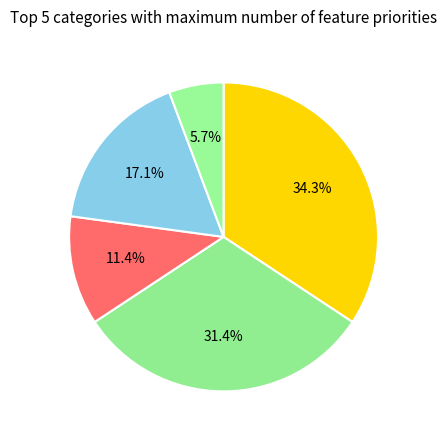

Rank the categories by value from lowest to highest.

Essential, Essential?, NA, Desirable, Vital